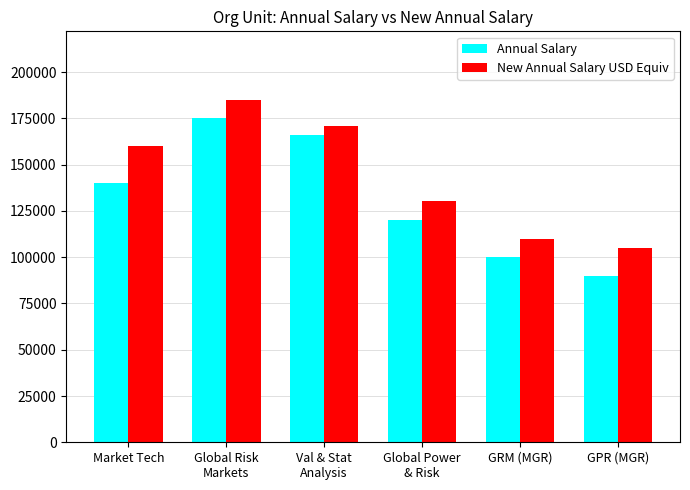

What is the greatest value displayed?

185000